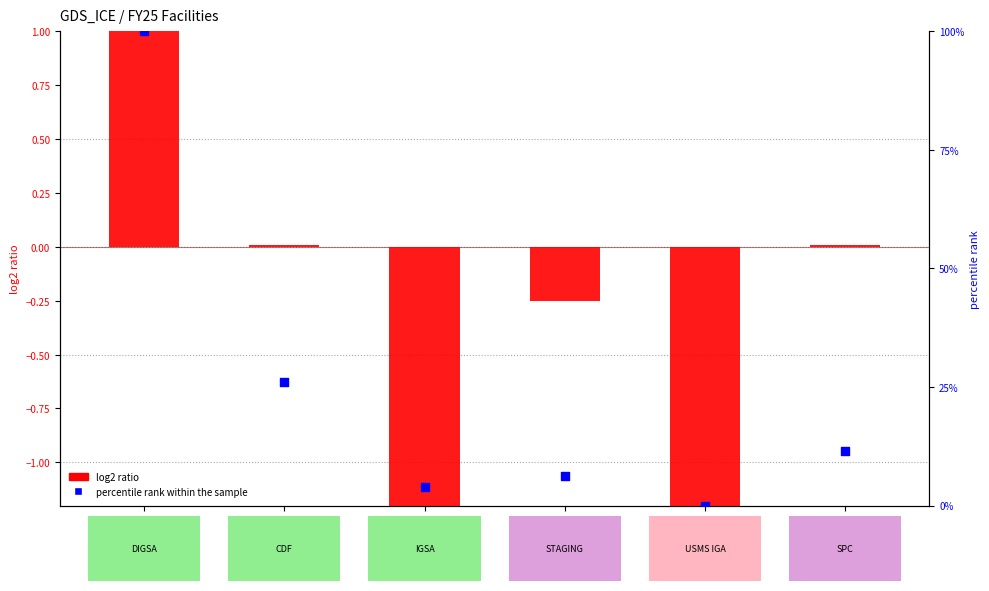

What is the total value across all series at IGSA?

1.9